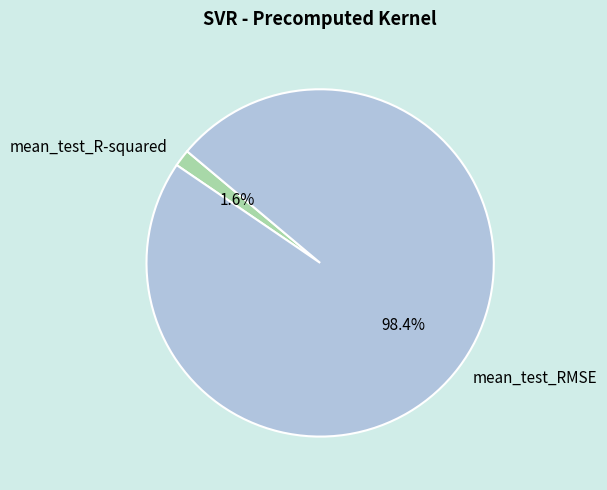

Does mean_test_RMSE account for over 50% of the chart?

Yes